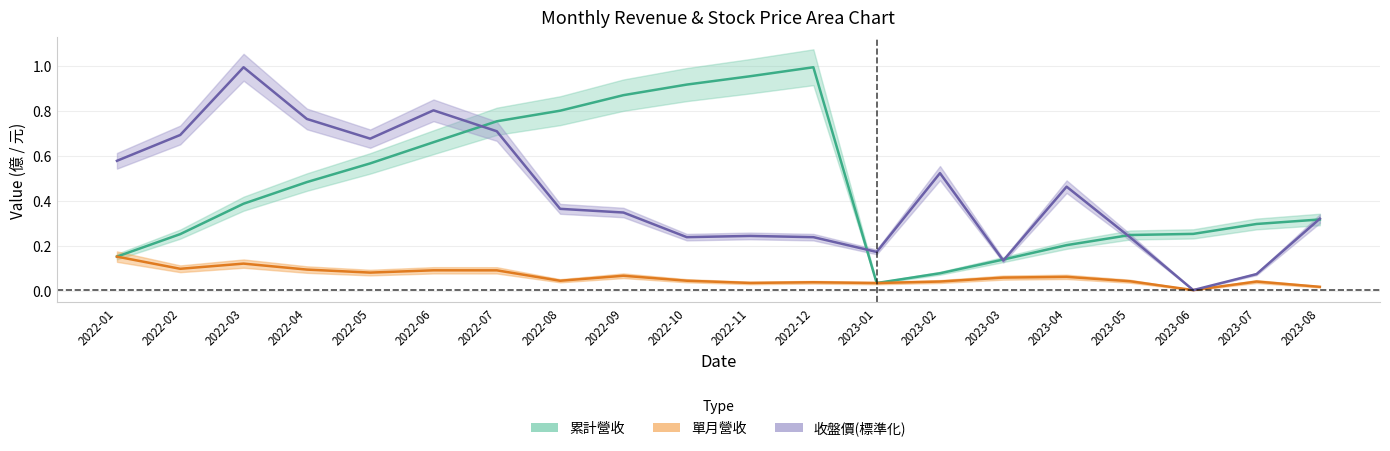

Which has a higher value, 2022-10 or 2022-09?

2022-09